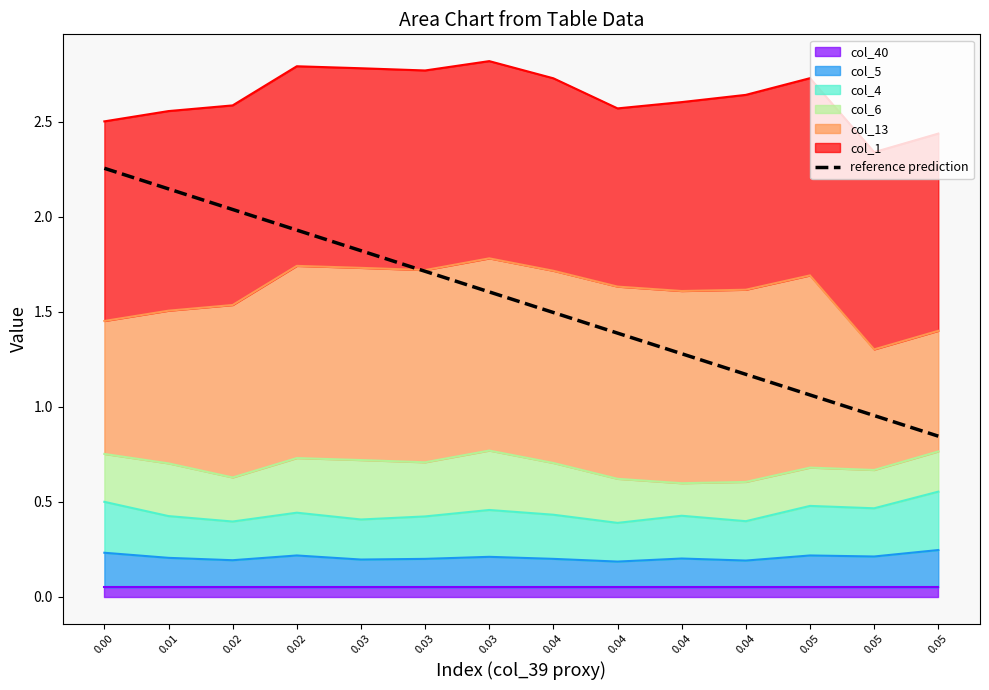

True or false: the data has more than 1 interior local peaks.

False